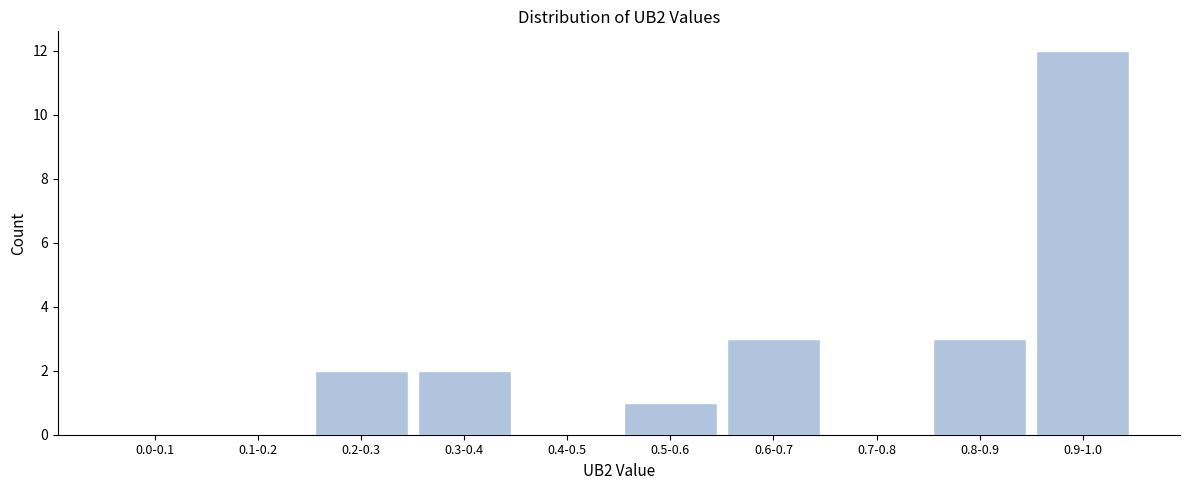

Reading left to right, what are all the values shown in this chart?

0.0-0.1=0	0.1-0.2=0	0.2-0.3=2	0.3-0.4=2	0.4-0.5=0	0.5-0.6=1	0.6-0.7=3	0.7-0.8=0	0.8-0.9=3	0.9-1.0=12